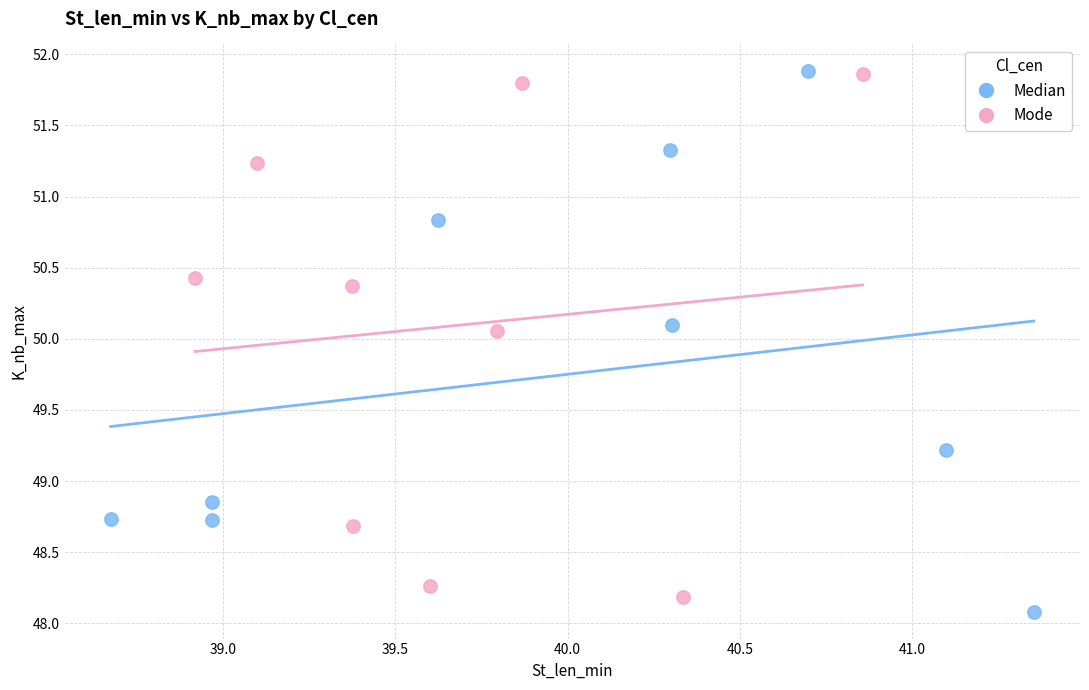

Which series has the widest spread of Y values?

Median